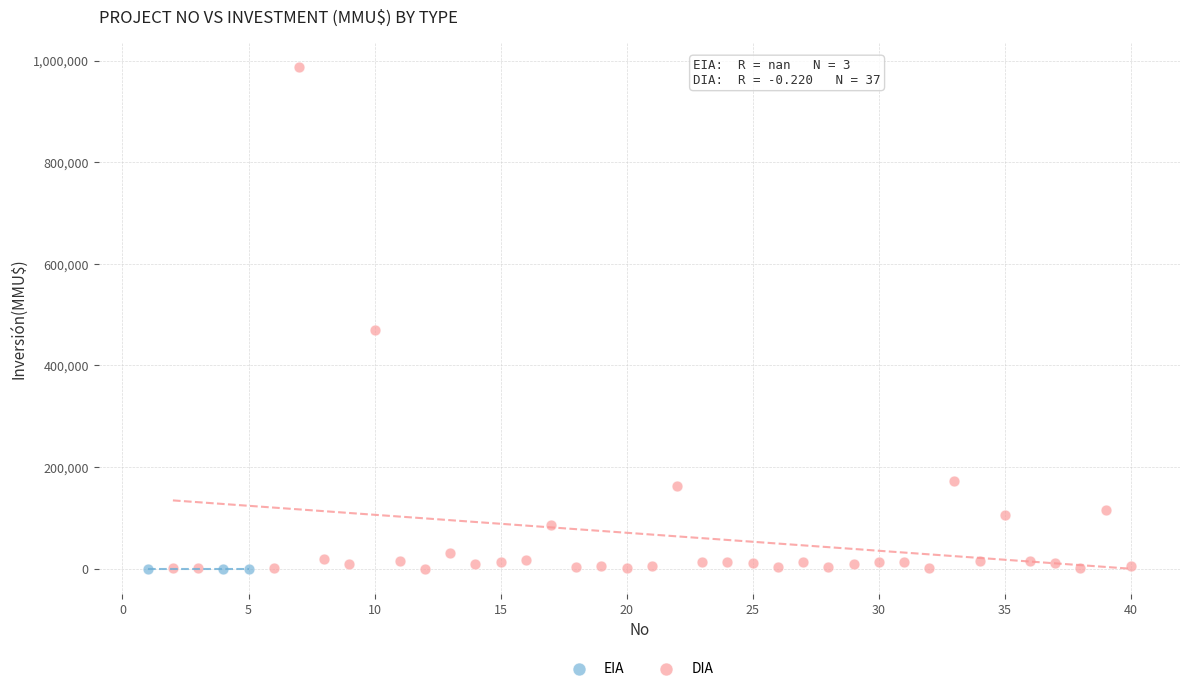

Which series reaches the maximum Y coordinate?

DIA